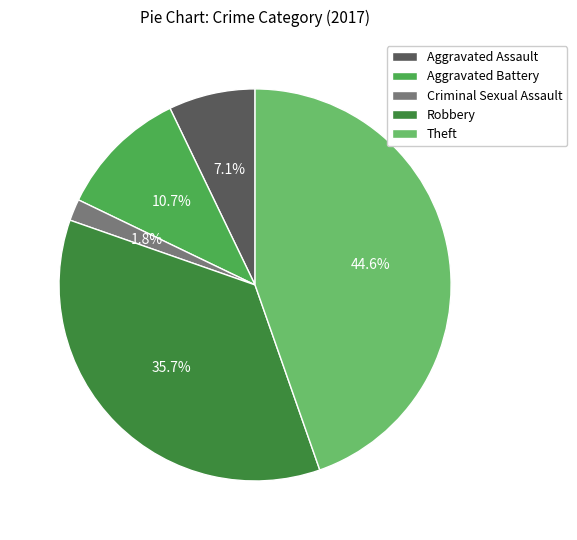

Do Robbery and Criminal Sexual Assault together represent more than half of the pie?

No